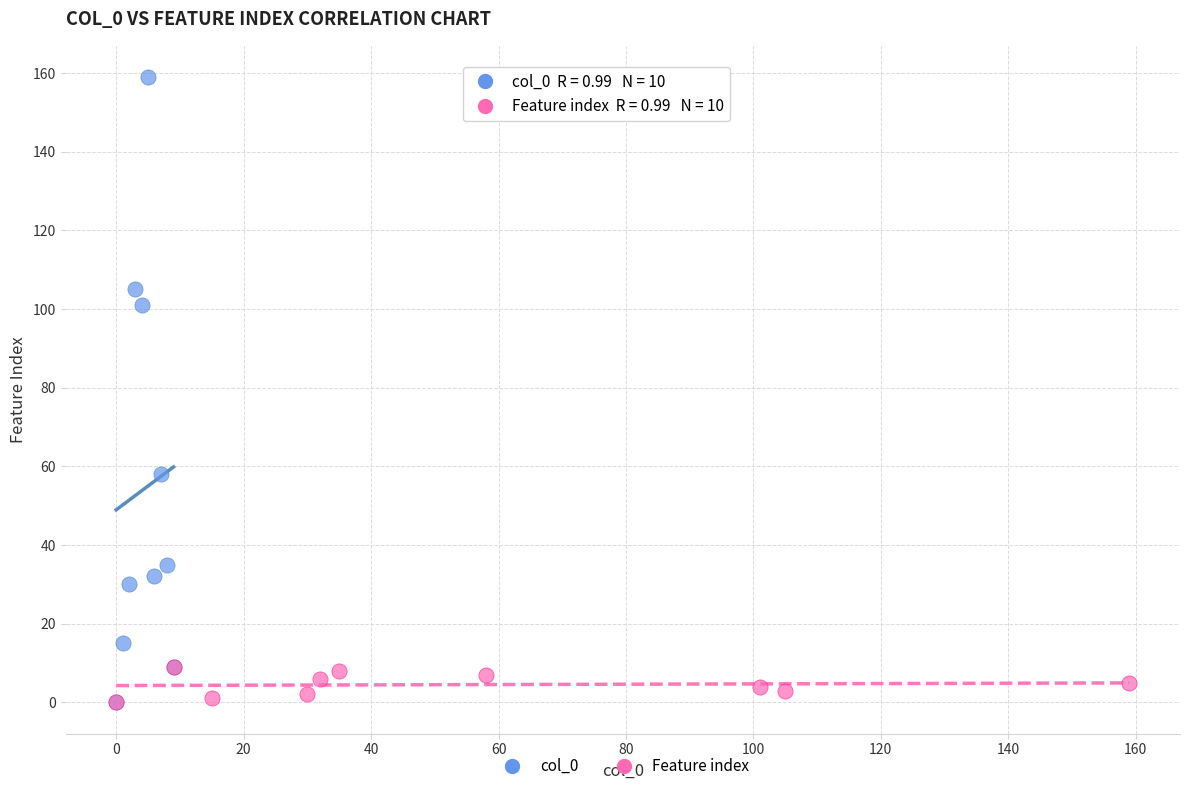

Which series has the widest spread of Y values?

col_0